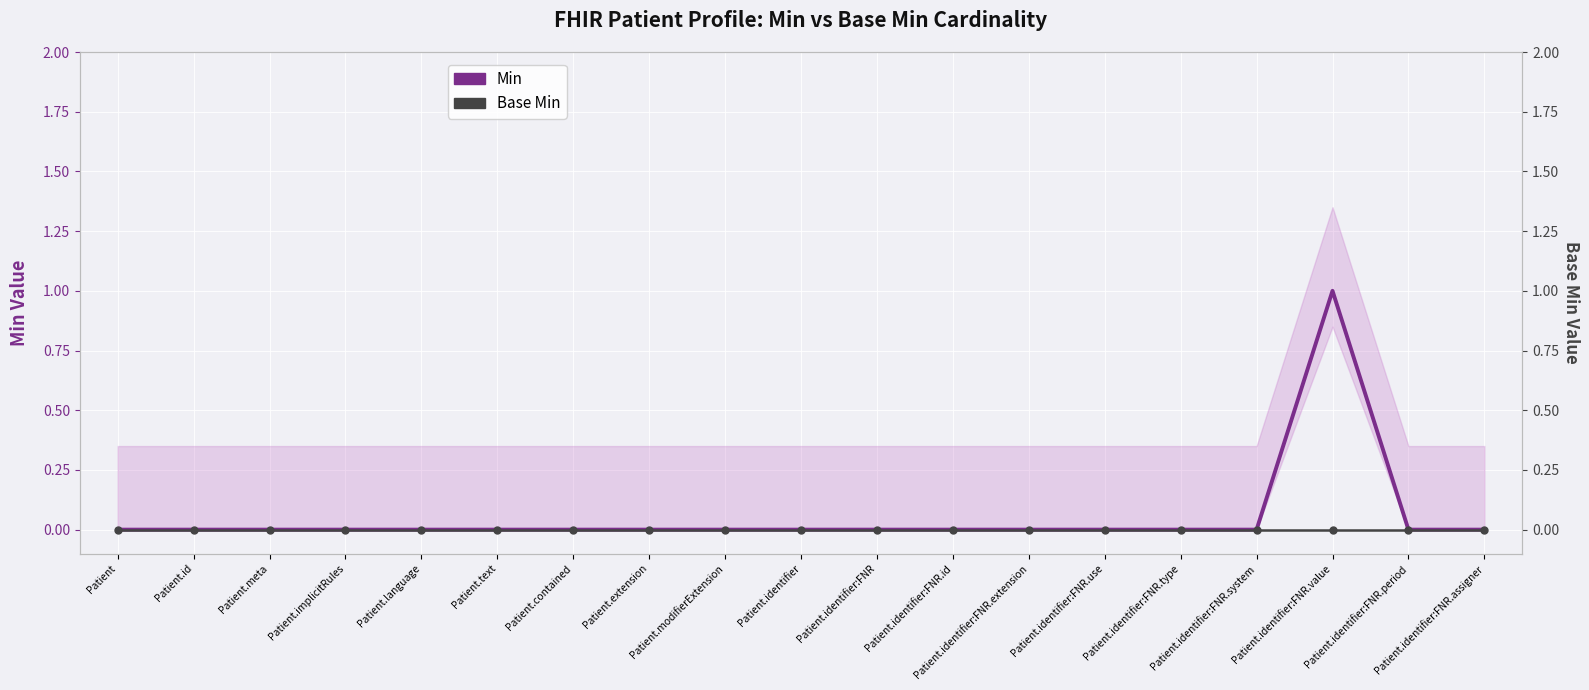

Count the Min values in the range 0 to 1.

19